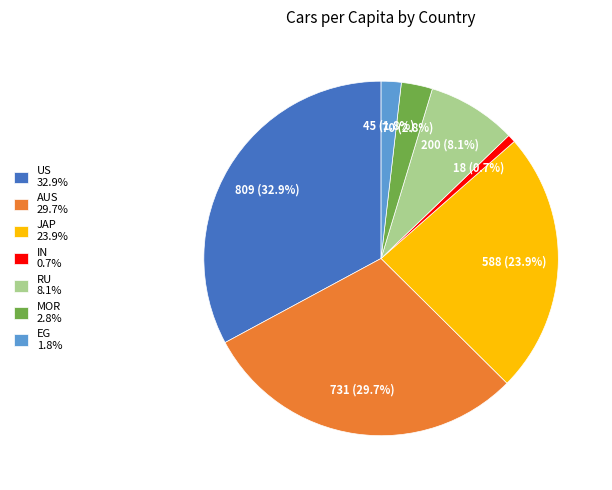

The RU slice represents 8% of the pie. True or false?

True